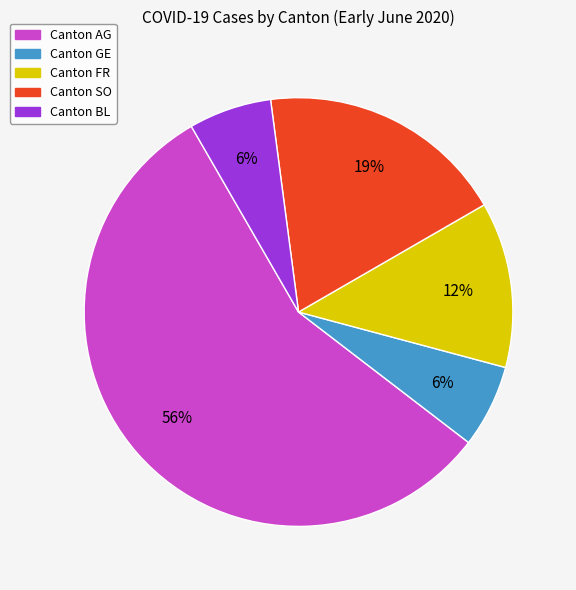

How many segments does this pie chart have?

5